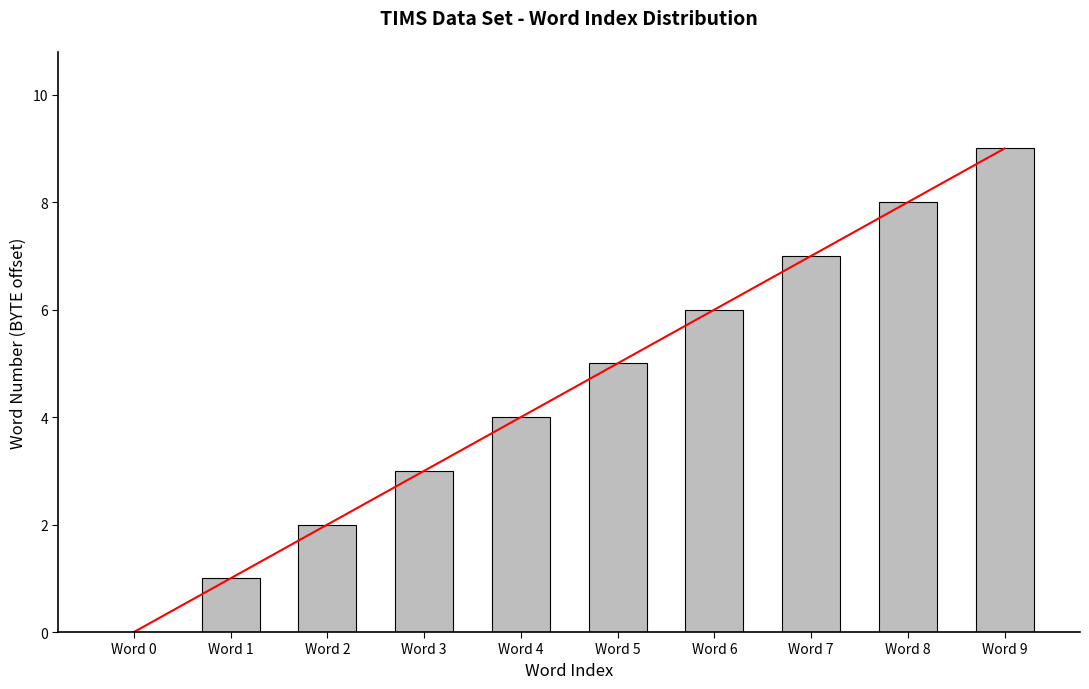

How many groups of bars are there?

10